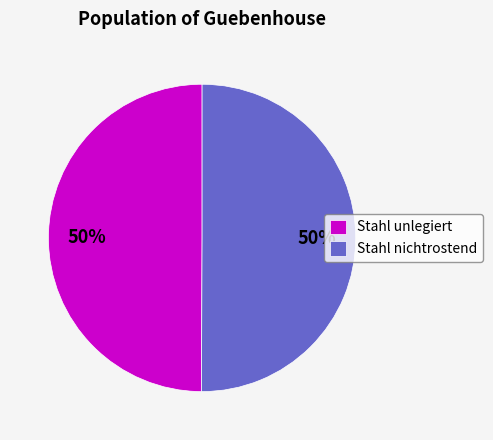

Is it true that Stahl nichtrostend is 50% of the pie?

True